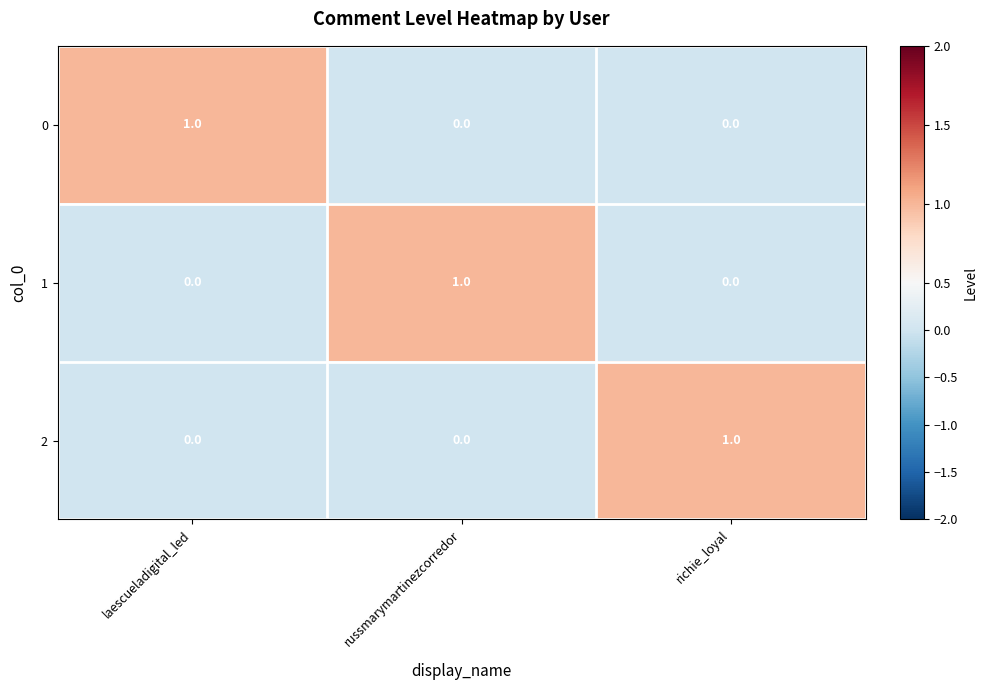

Is the value of 2 at richie_loyal greater than the value of 0 at russmarymartinezcorredor?

Yes